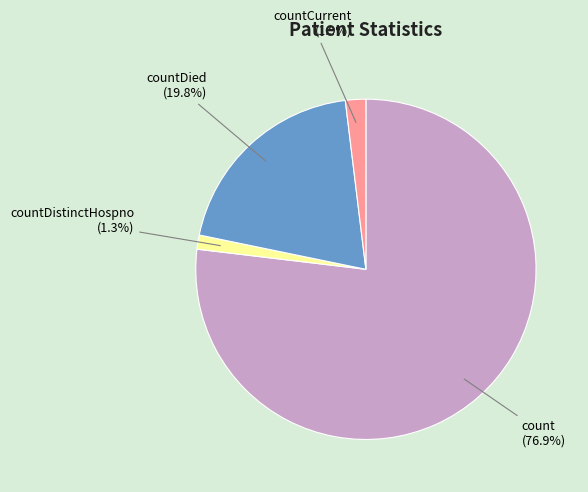

Which slice is the largest?

count (76.9%)